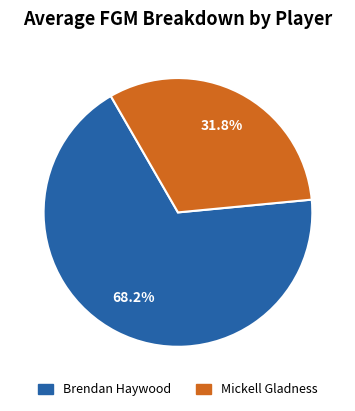

What percentage is the Mickell Gladness slice, to the nearest percent?

32%